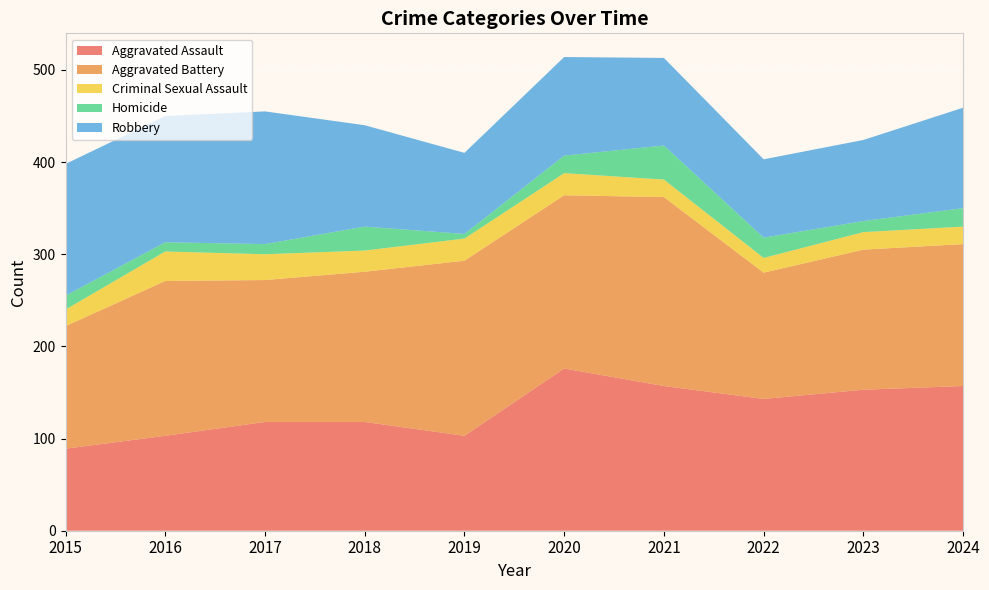

Reading right to left, what are all the values shown in this chart?

Aggravated Assault: 157	153	143	157	176	103	118	118	103	89
Aggravated Battery: 154	152	137	205	188	190	163	154	168	133
Criminal Sexual Assault: 19	19	16	19	24	24	23	28	32	18
Homicide: 20	12	22	37	19	5	26	11	10	15
Robbery: 109	88	85	95	107	88	110	144	137	143